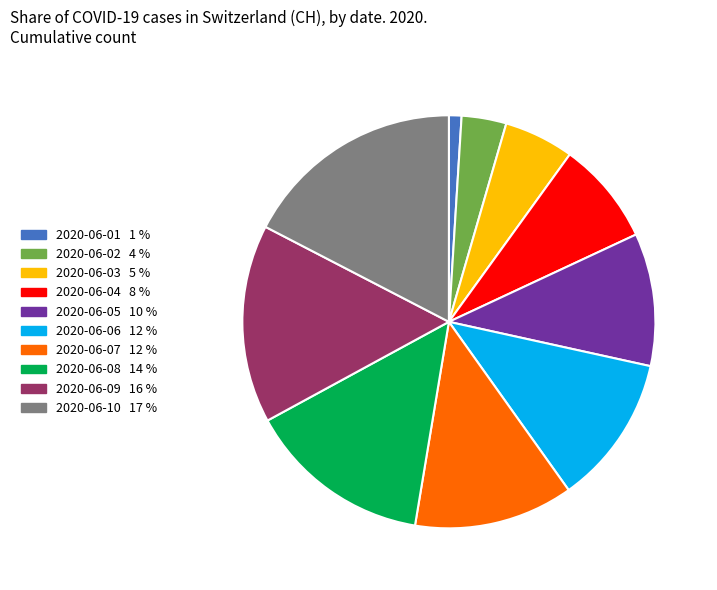

Count the number of slices in the pie.

10